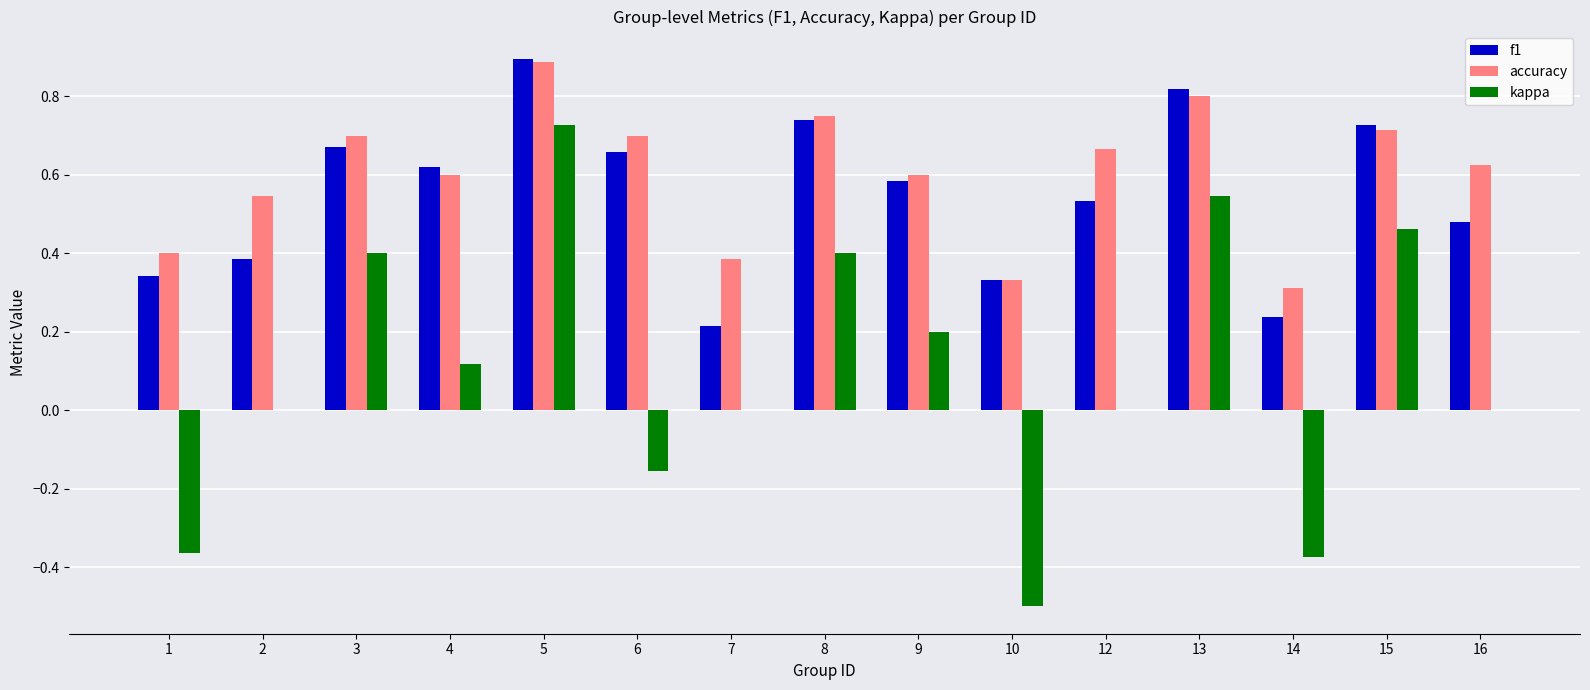

At which label is f1 closest to 0?

7